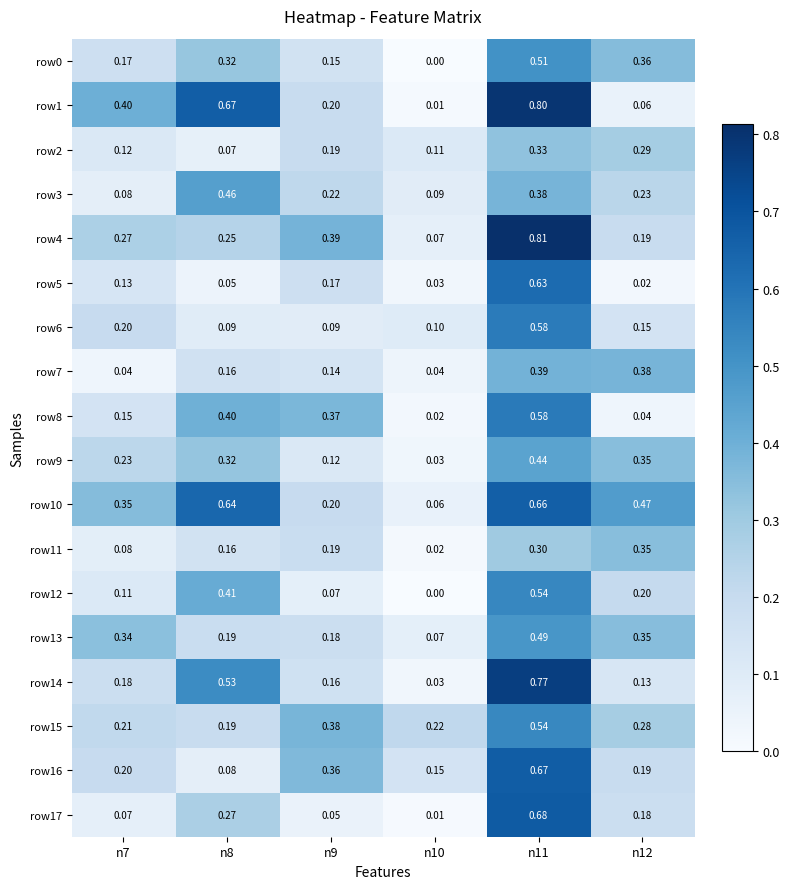

Is the value of row10 at n8 greater than the value of row9 at n10?

Yes